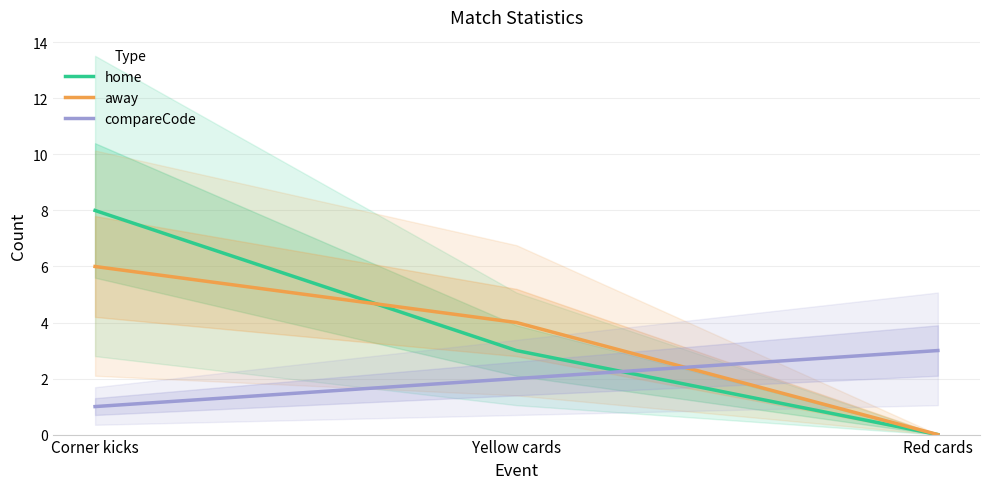

Which series has the largest range (max minus min)?

home